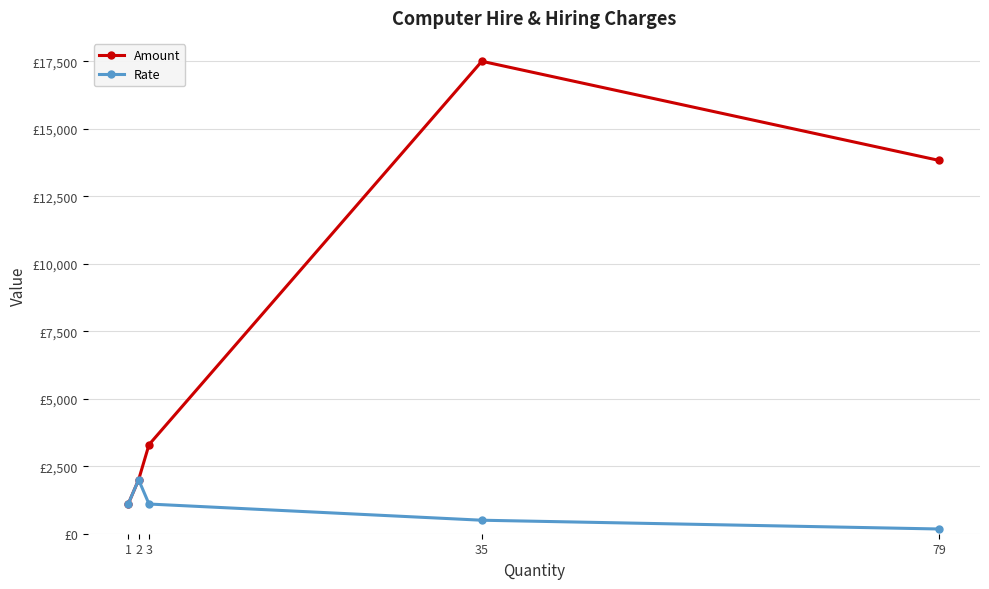

Is this an area chart (filled region under the line)?

No